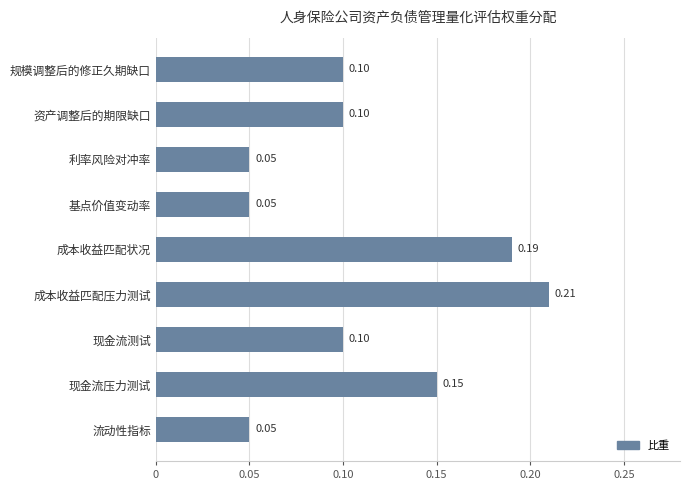

What is the minimum value shown in the chart?

0.1